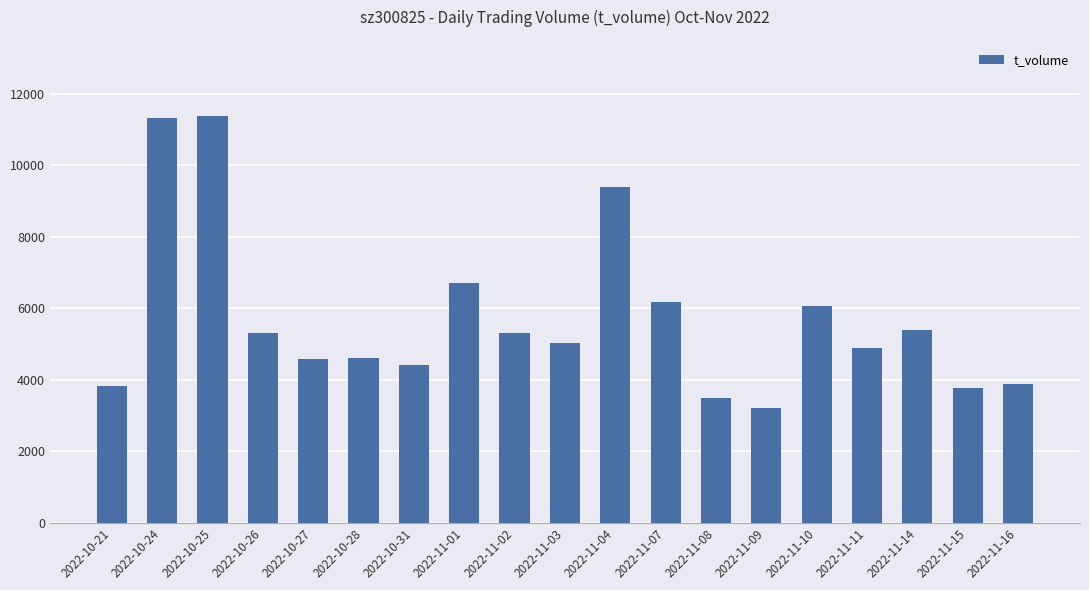

Which has a higher value, 2022-11-10 or 2022-11-08?

2022-11-10